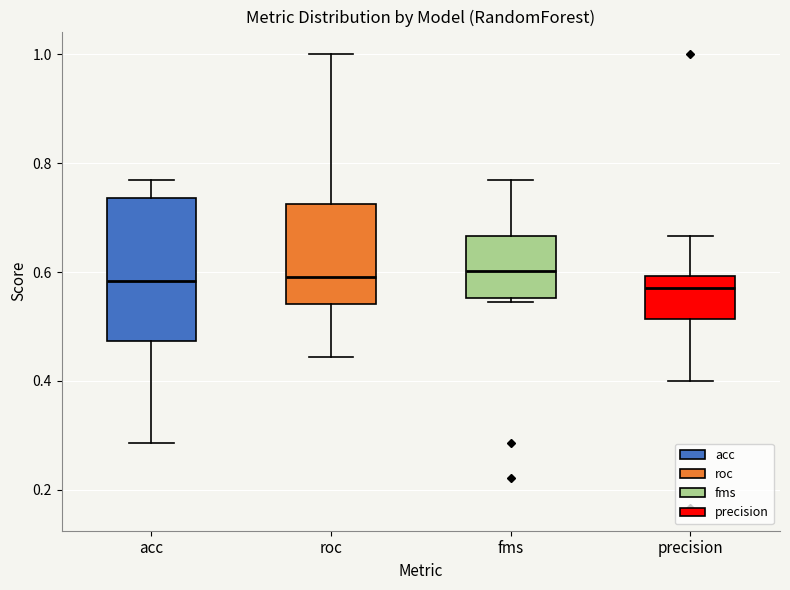

Comparing the boxes themselves (not the whiskers), which one is the tallest?

acc